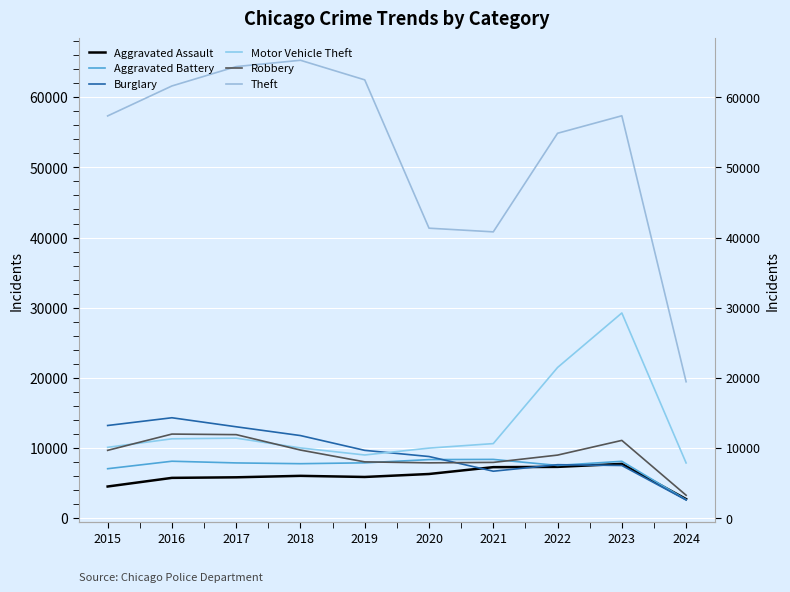

Is it true that Robbery equals 6484 at 2023?

False